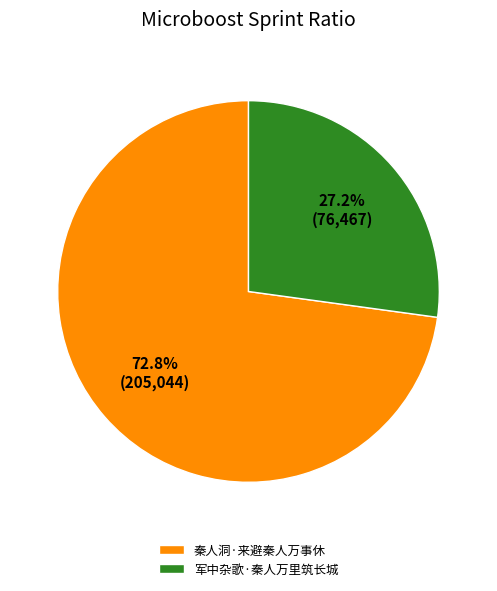

What is the ratio of the value at 秦人洞·来避秦人万事休 to the value at 军中杂歌·秦人万里筑长城?

2.7